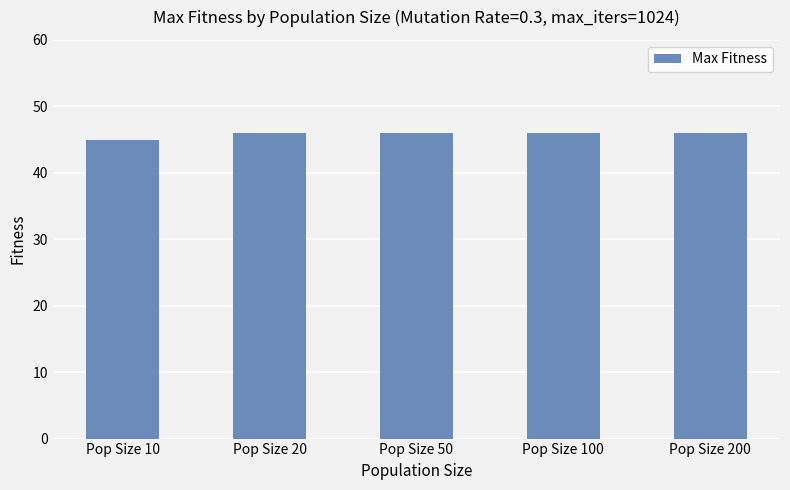

Which has a higher value, Pop Size 50 or Pop Size 10?

Pop Size 50